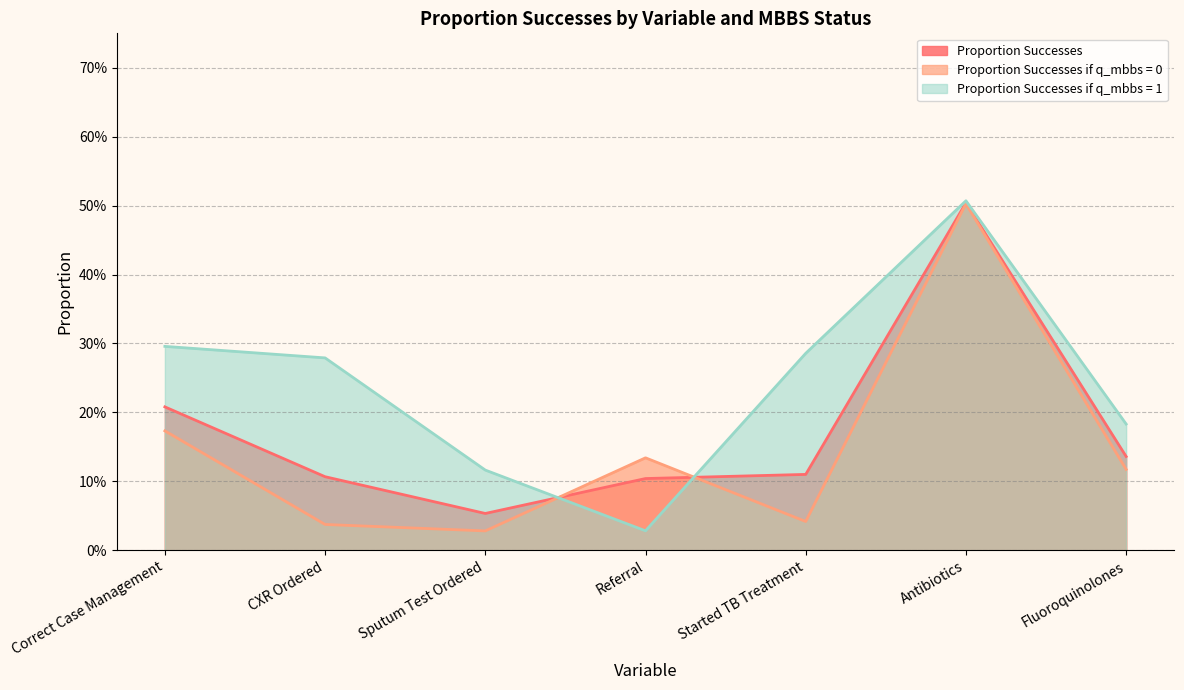

How many times do Proportion Successes and Proportion Successes if q_mbbs = 0 cross each other?

2